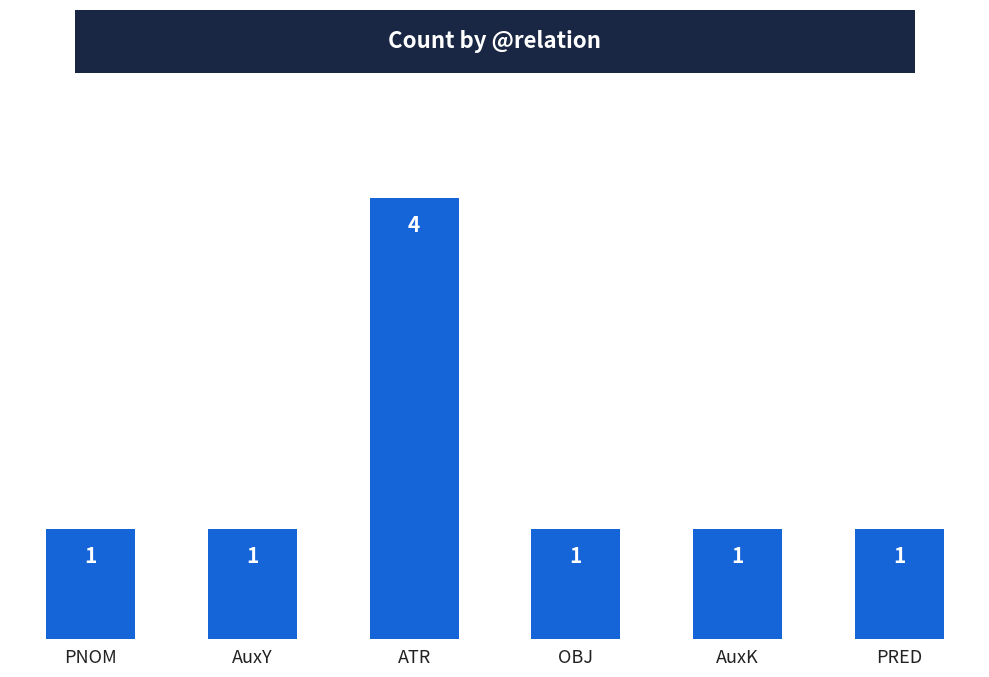

What is the change in value from ATR to PRED?

-3